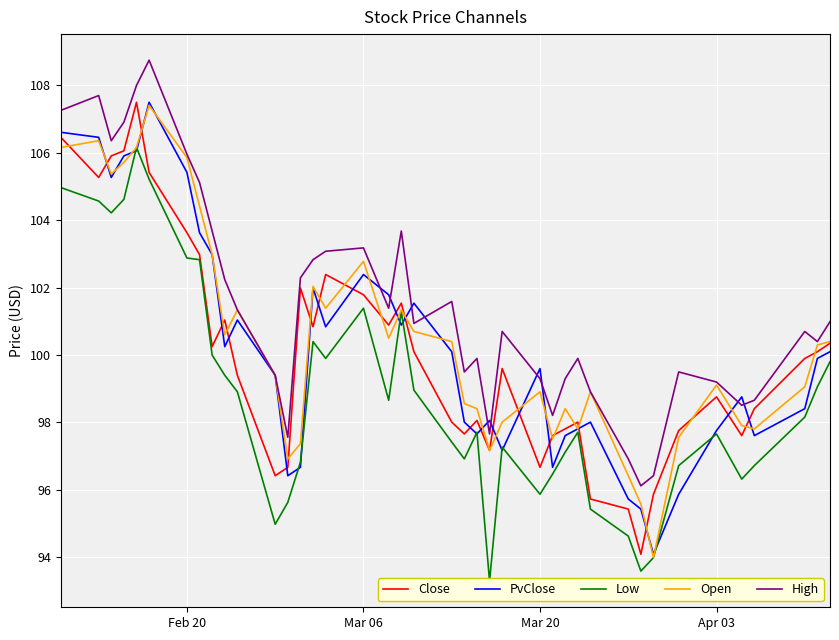

The value of Close at Mar 06 is 154.0. True or false?

False